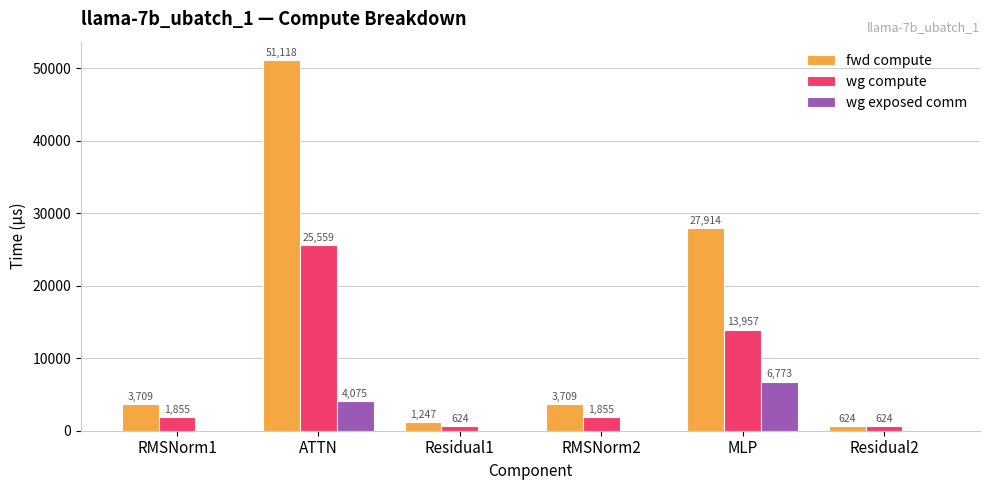

The value of fwd compute at Residual1 is 1247.5. True or false?

True